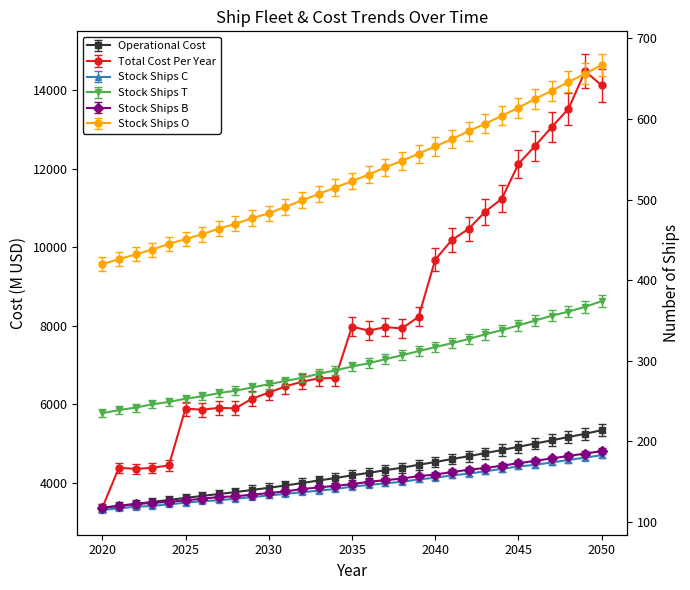

At which label does Total_Cost_Per_Year reach its peak?

2049